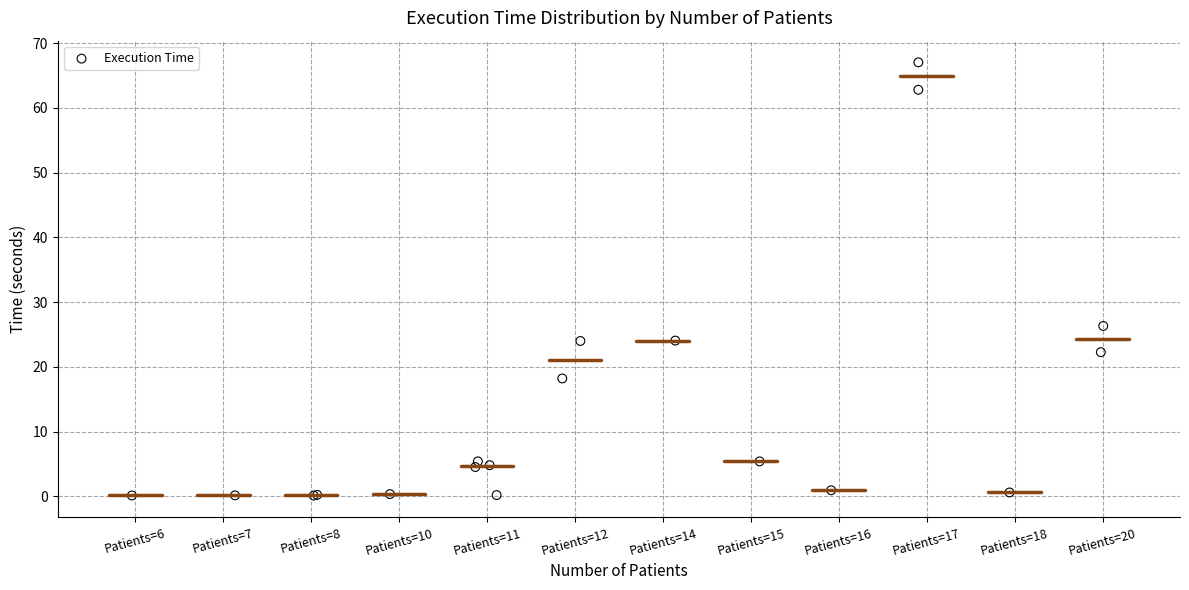

What Y value in the scatter plot is closest to 33?

26.3